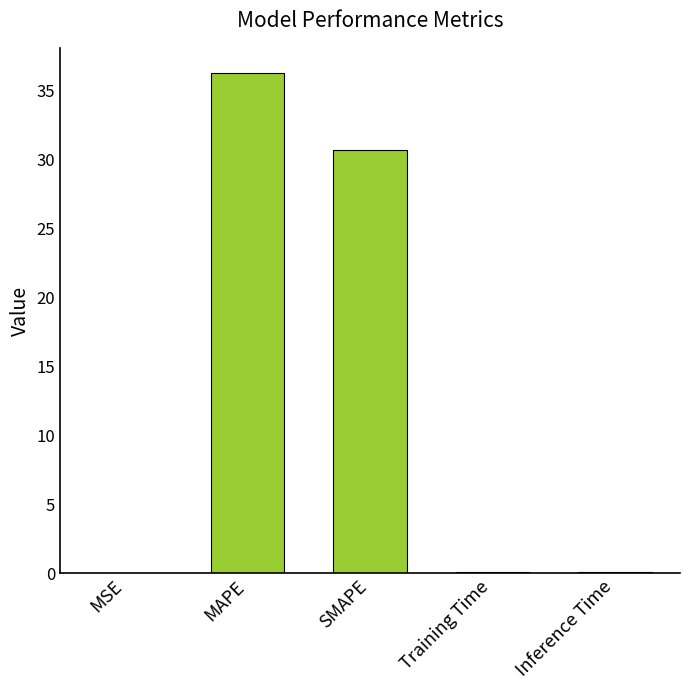

At which label is the value closest to 18?

SMAPE